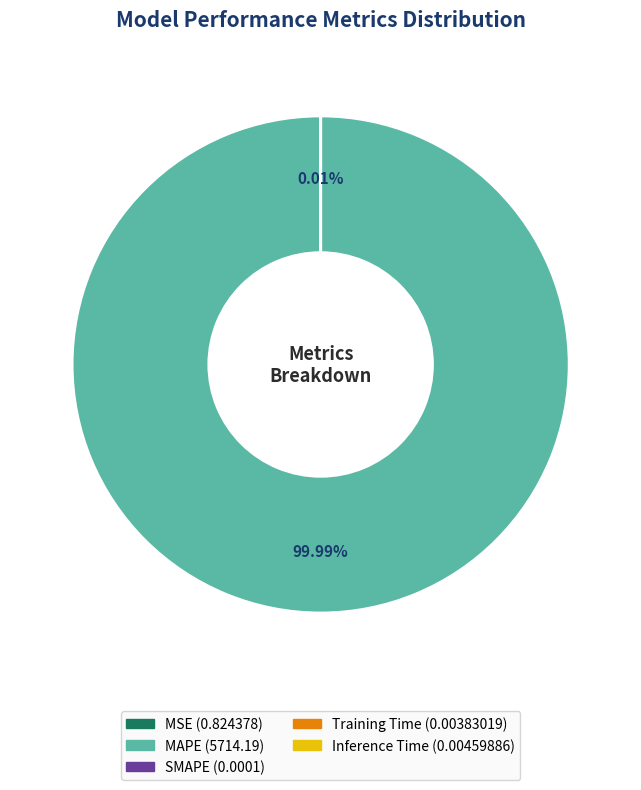

What is the largest slice in the pie chart?

MAPE